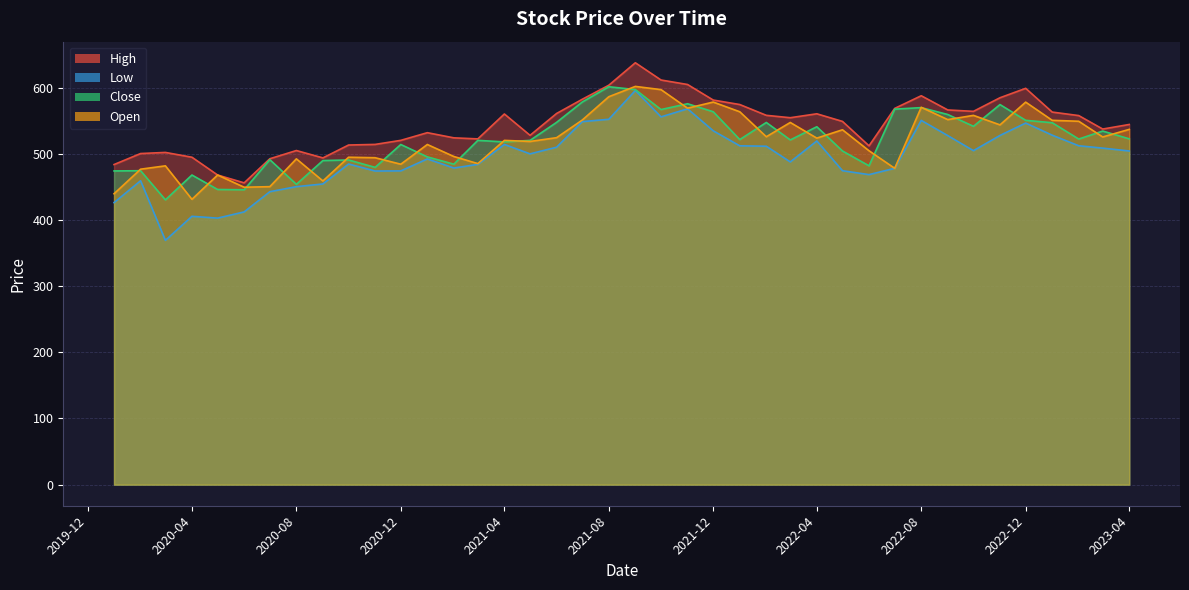

The Open series shows 161.1 at 2020-10-01. True or false?

False